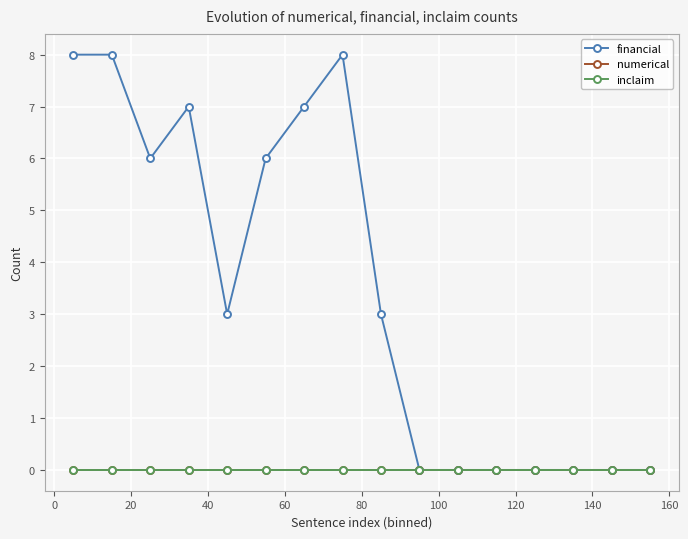

Does the chart have visible grid lines?

Yes